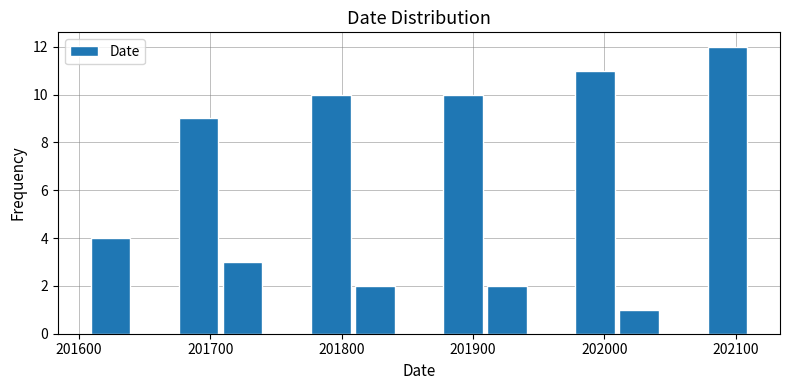

Read against the x-axis, roughly where is the centre of the tallest bar?

202090